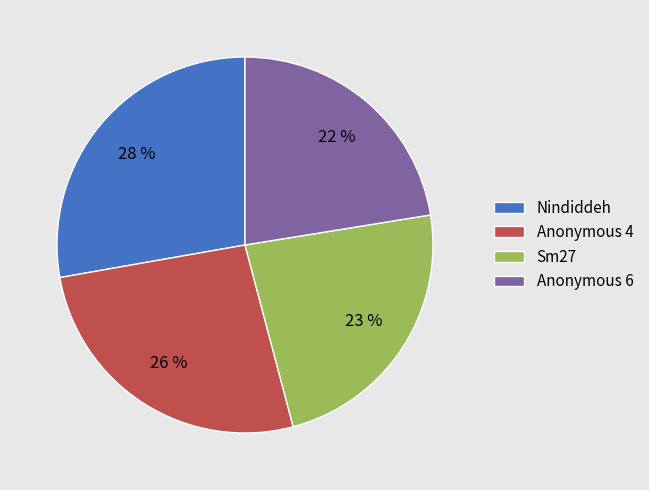

How many slices are in this pie chart?

4